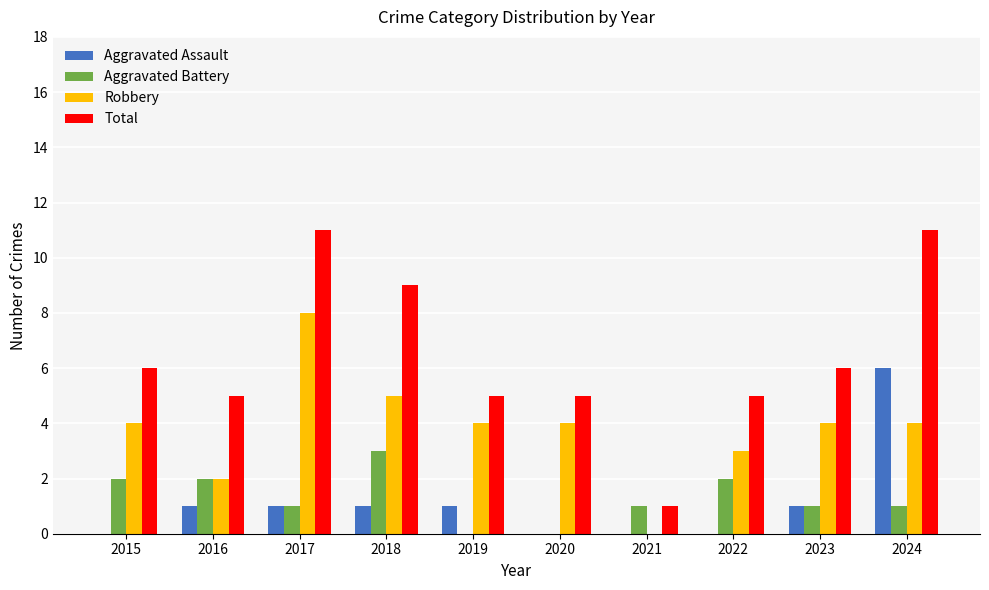

What are all the series names shown in the legend?

Aggravated Assault, Aggravated Battery, Robbery, Total